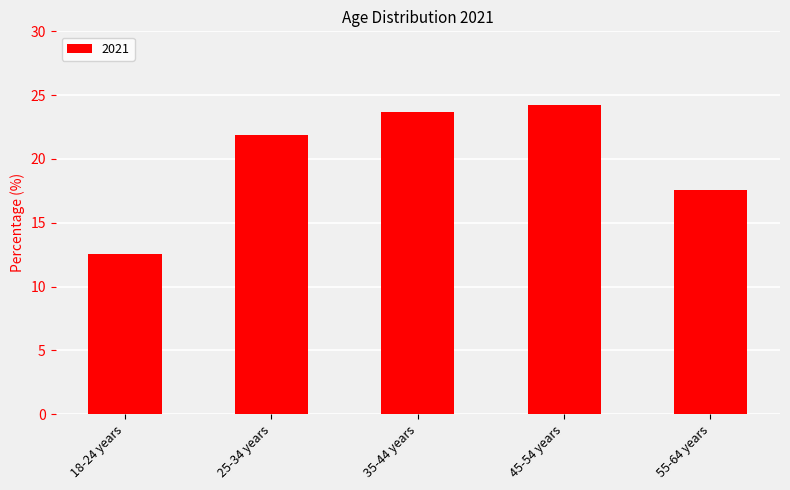

Does the chart contain stacked bars?

No